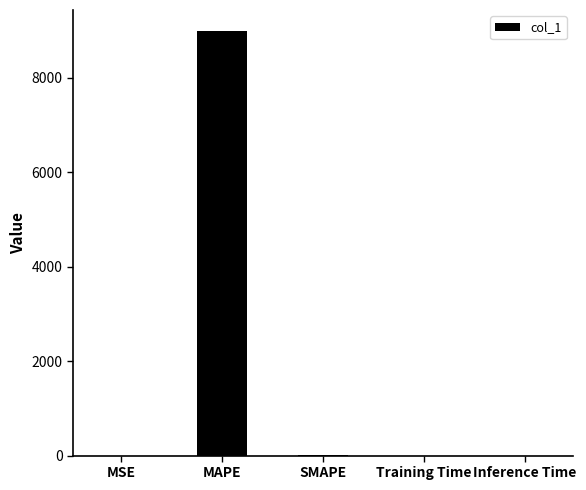

Does the chart contain stacked bars?

No